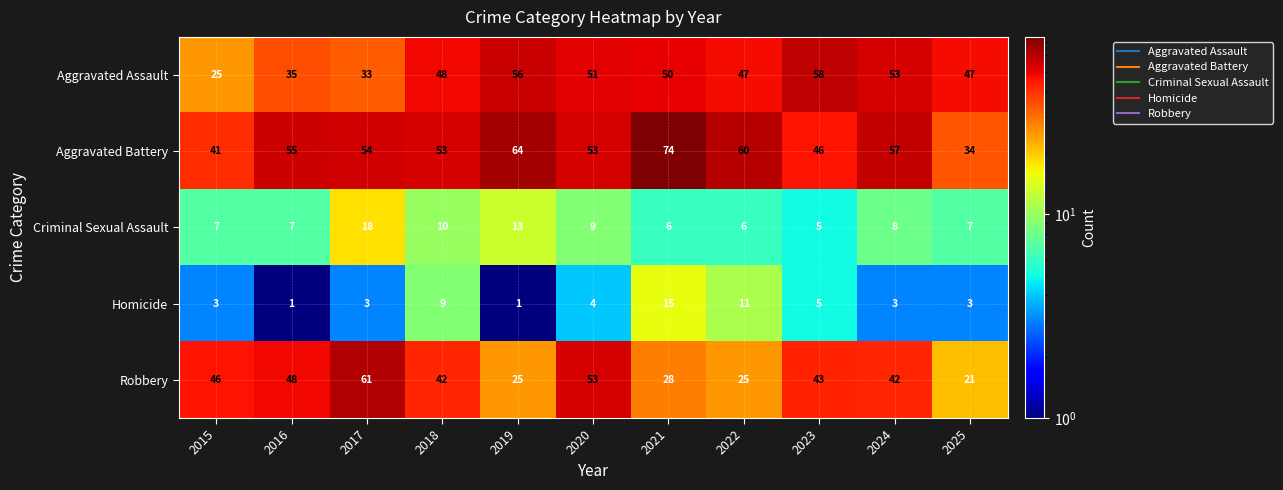

Which series changed the most between 2023 and 2025?

Robbery